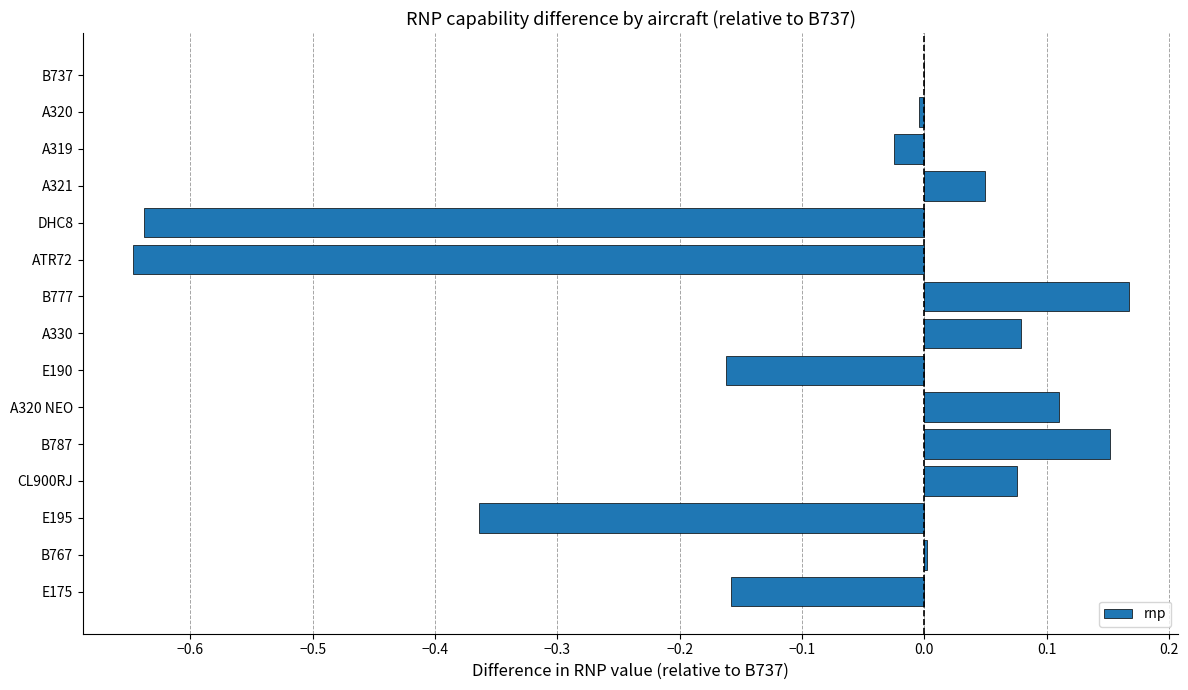

True or false: the data shows 0.4 at B737.

False